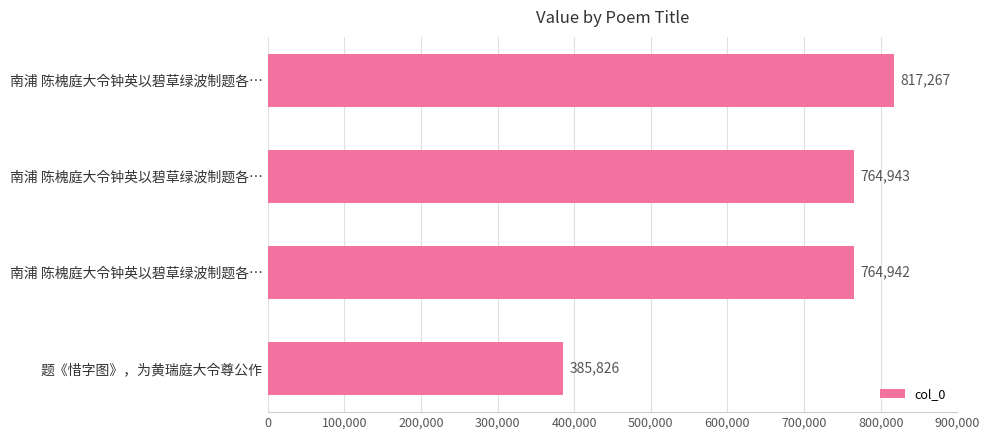

How many bars are there in total?

4